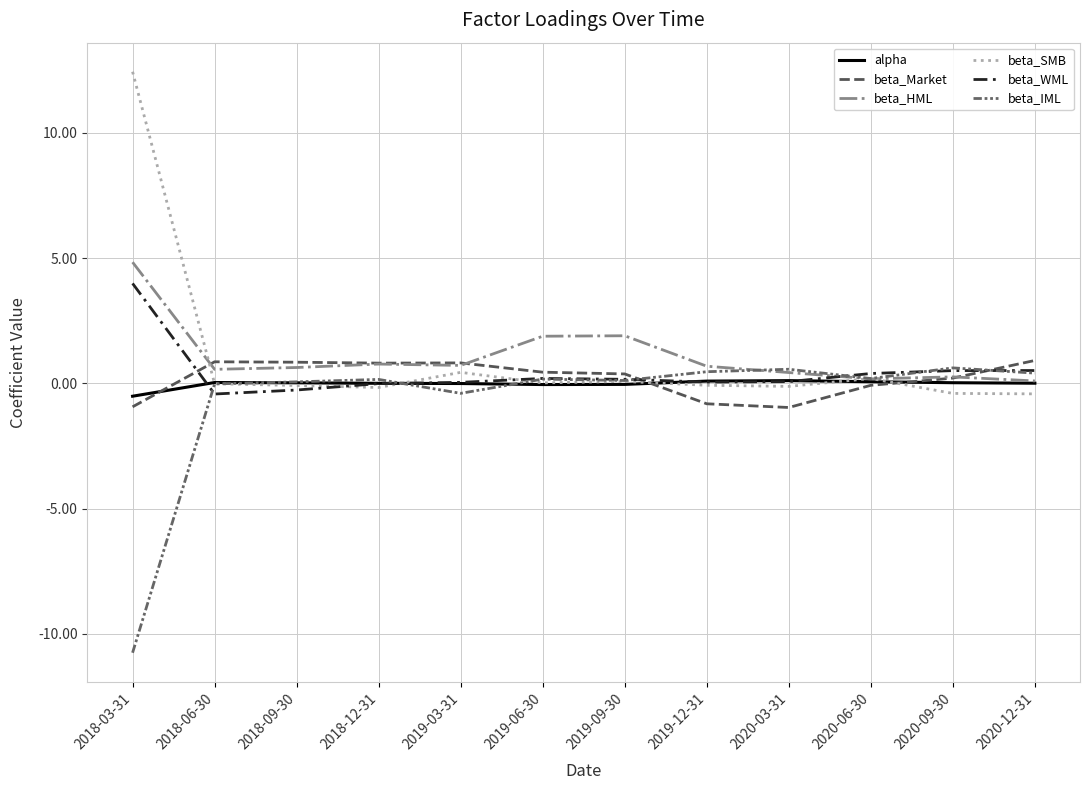

What is the label of the 10th point from the right?

2018-09-30